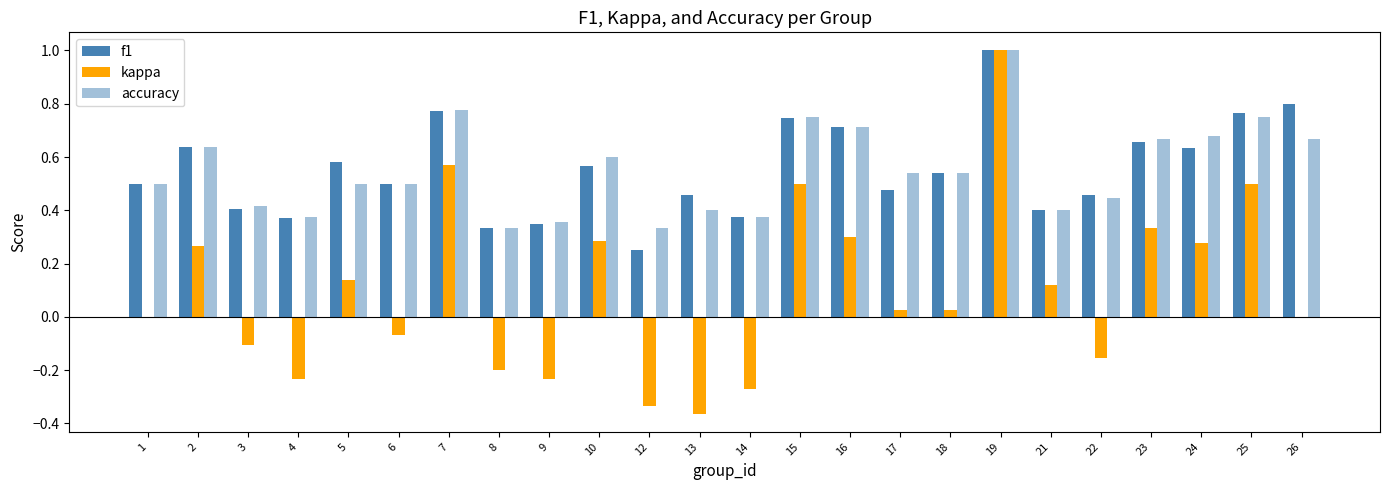

How many data points does each series have?

24